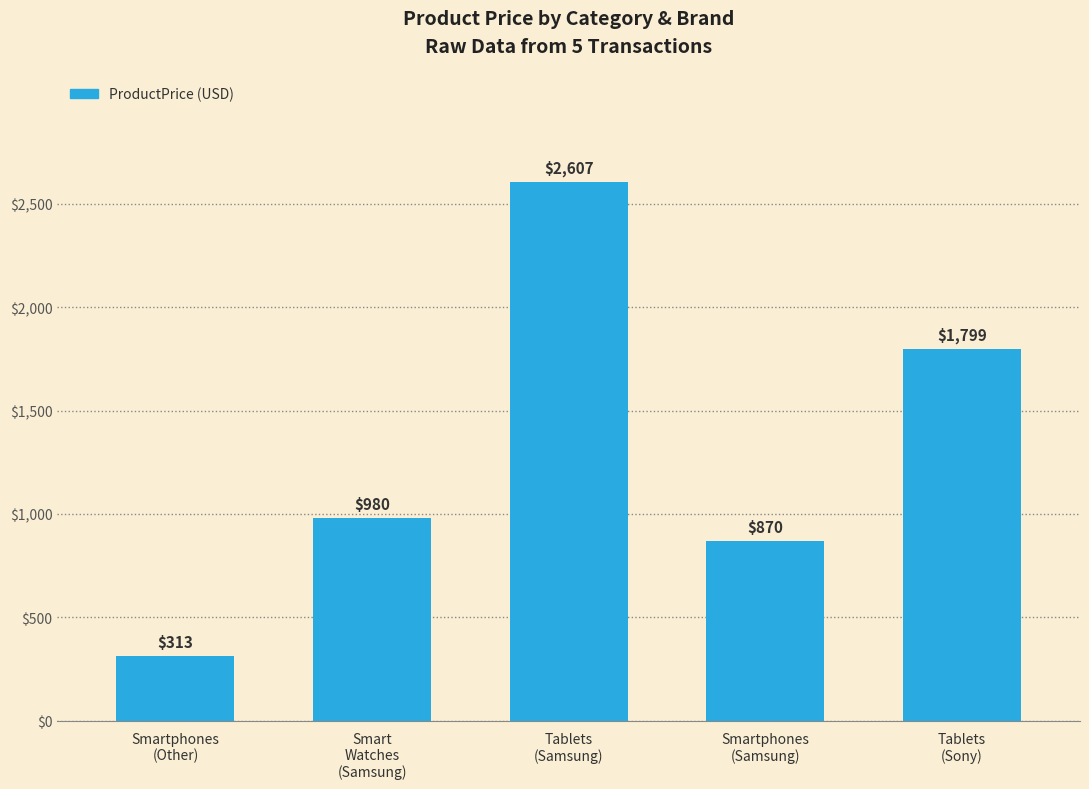

What is the greatest value displayed?

2606.7